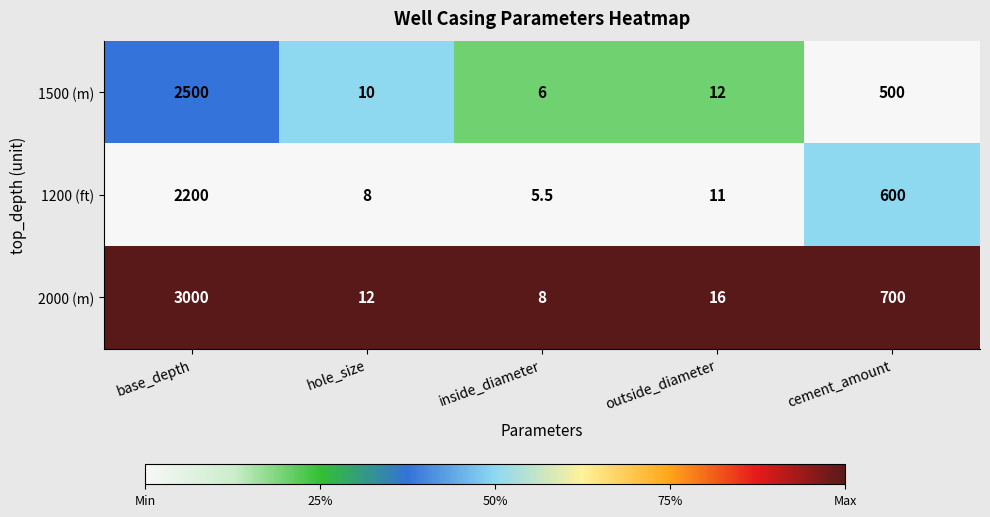

At which category is the sum across all series the highest?

base_depth